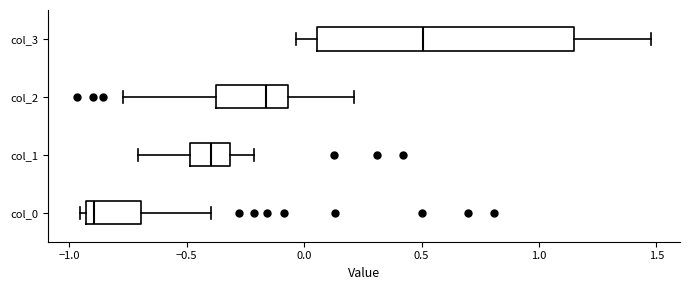

Which box has the furthest to the left median line?

col_0